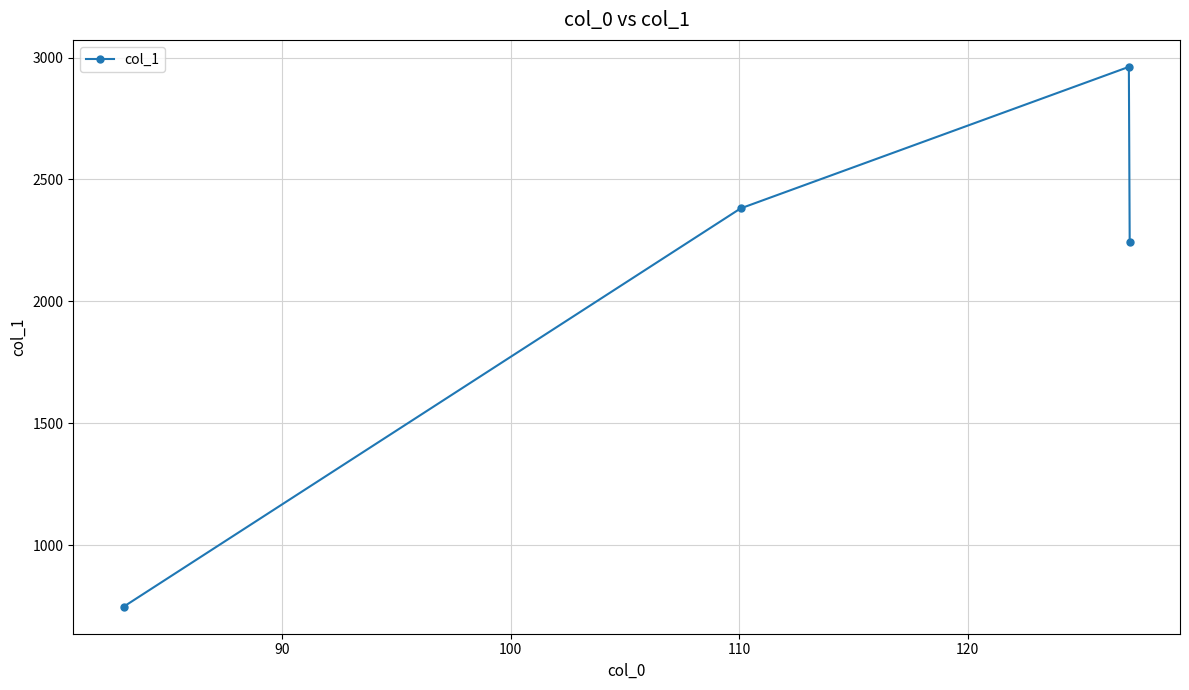

True or false: there are more than 1 points higher than both neighbors.

False